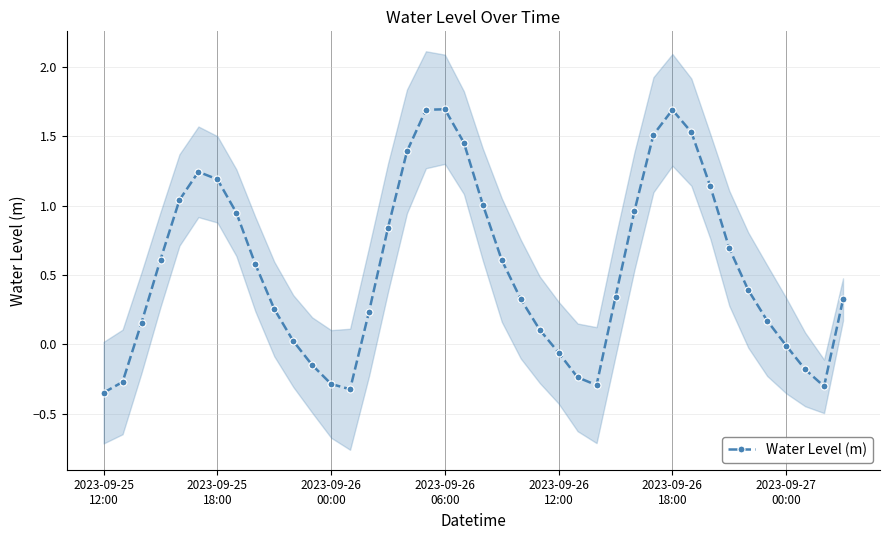

How many interior local valleys does the Water Level (m) series have?

3